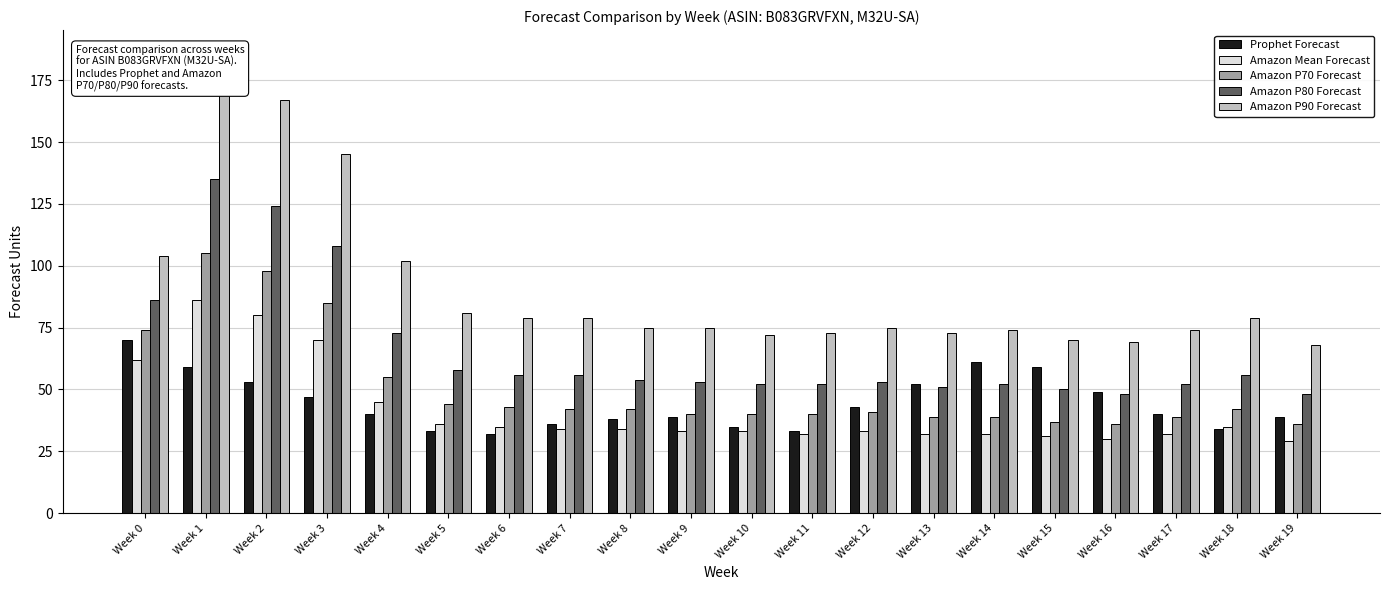

What is the smallest value displayed?

29